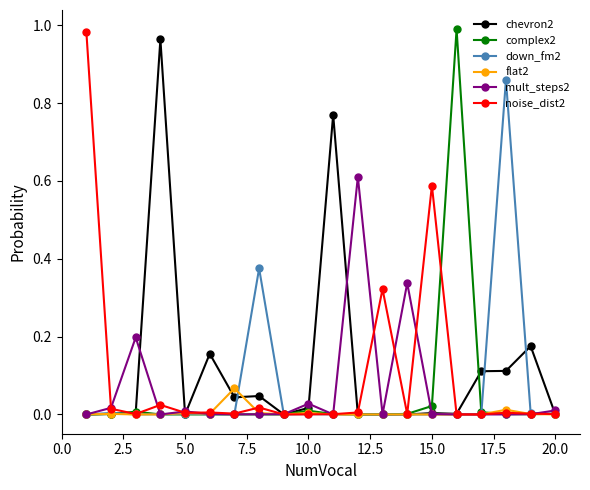

How many times do chevron2 and flat2 cross each other?

7